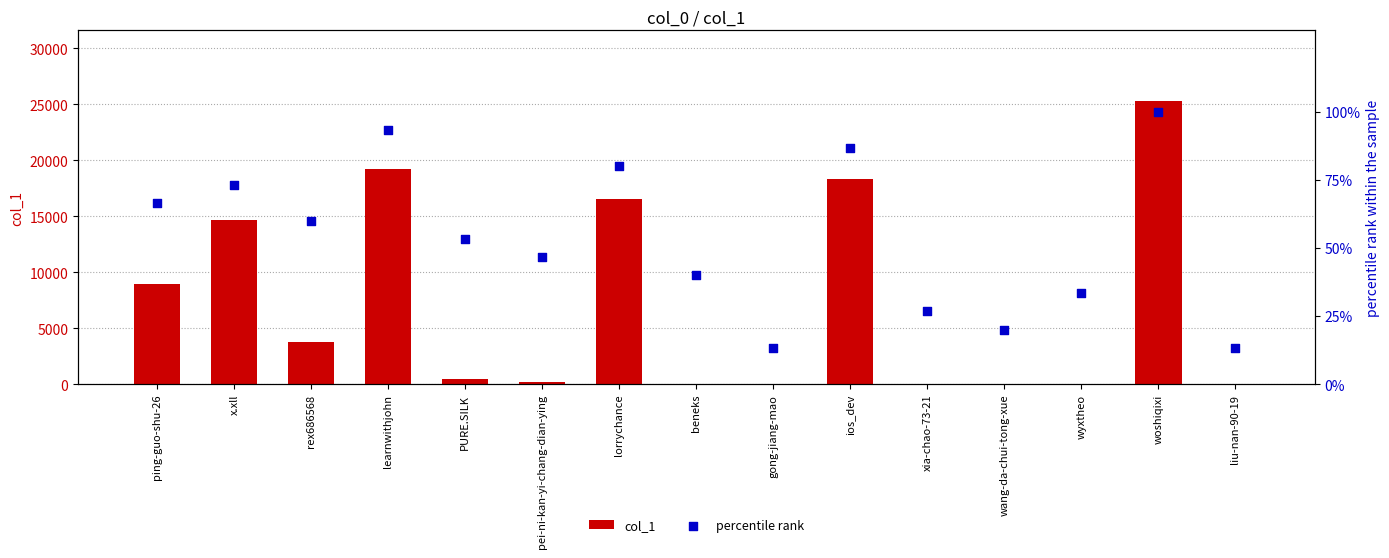

At how many categories does at least one series exceed 14242?

5